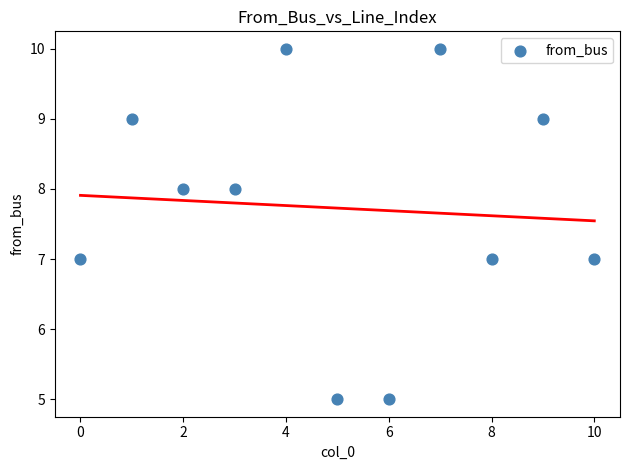

What is the average Y value?

8